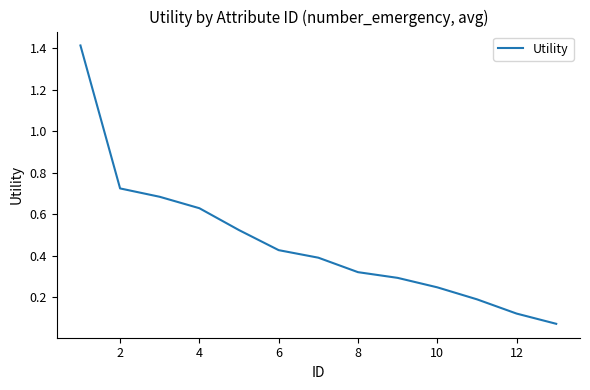

What is the maximum value shown in the chart?

1.4